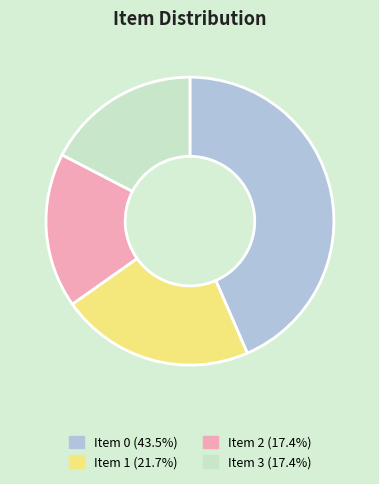

Which category has the biggest portion of the pie?

Item 0